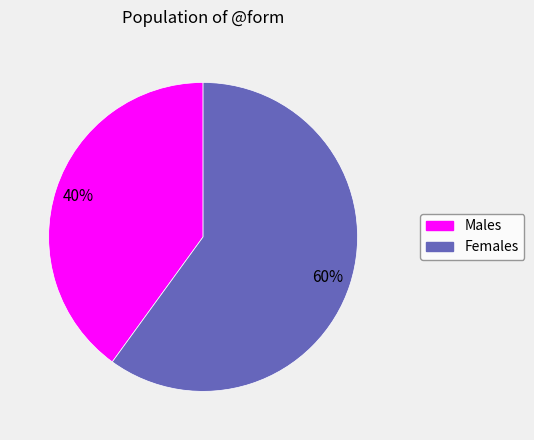

To the nearest percent, what is the average slice percentage?

50%